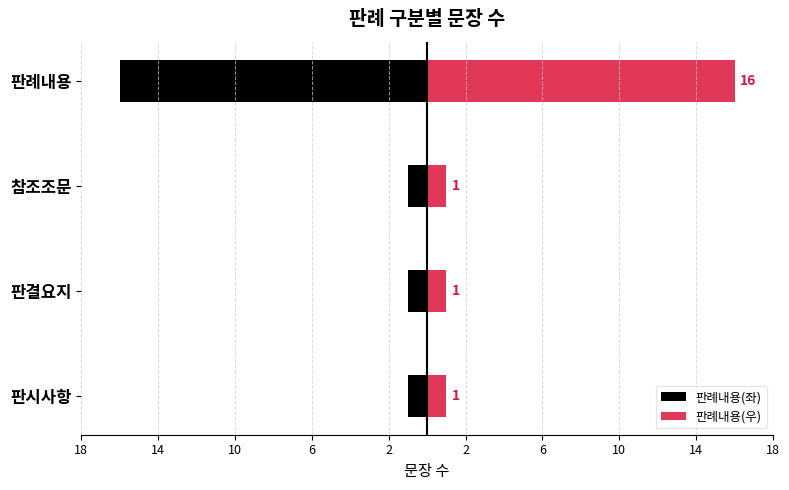

Which series has the widest spread of values?

판례내용(좌)